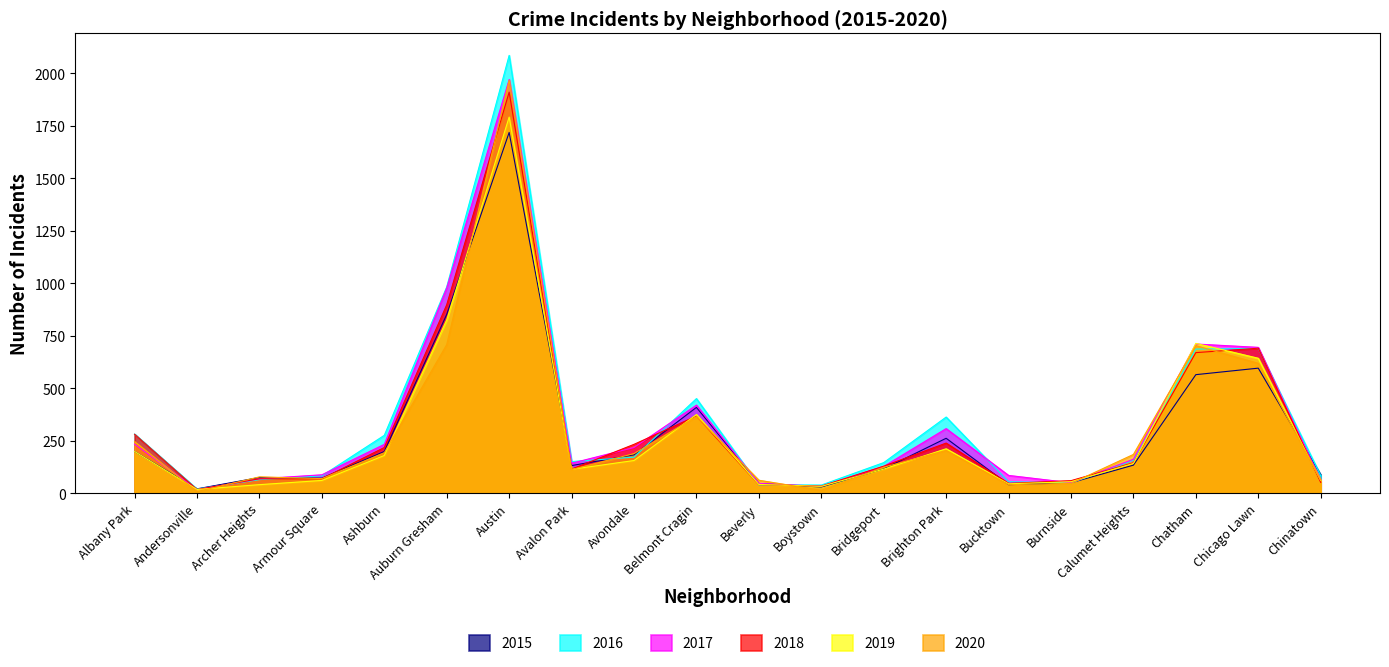

What position from the left is Austin?

7